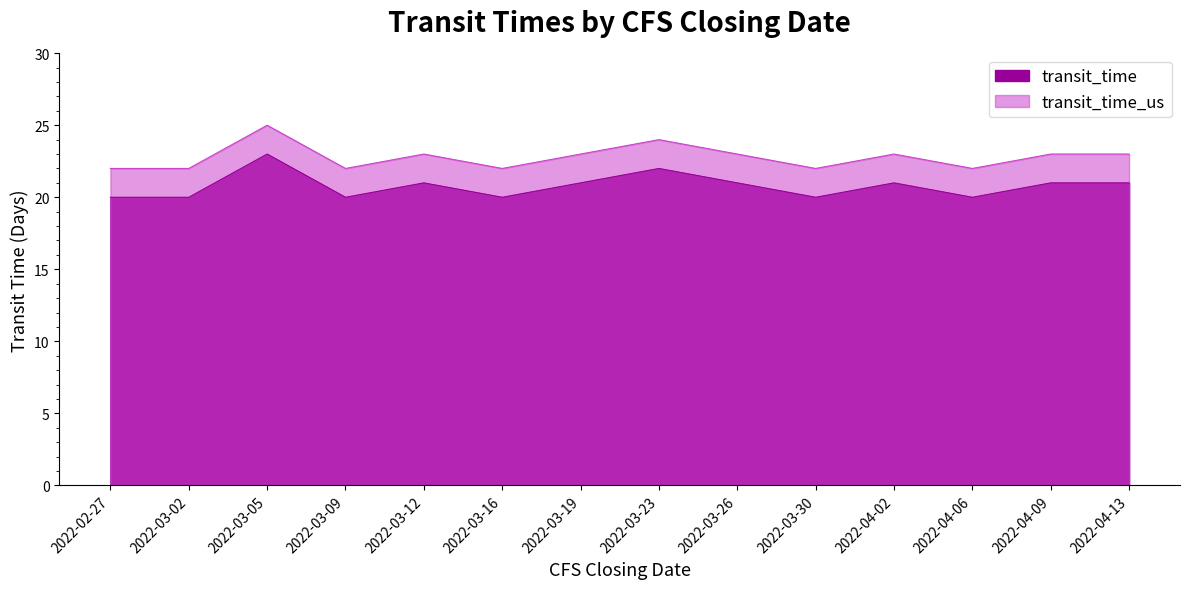

What is the approximate value of transit_time_us at 2022-03-19?

23